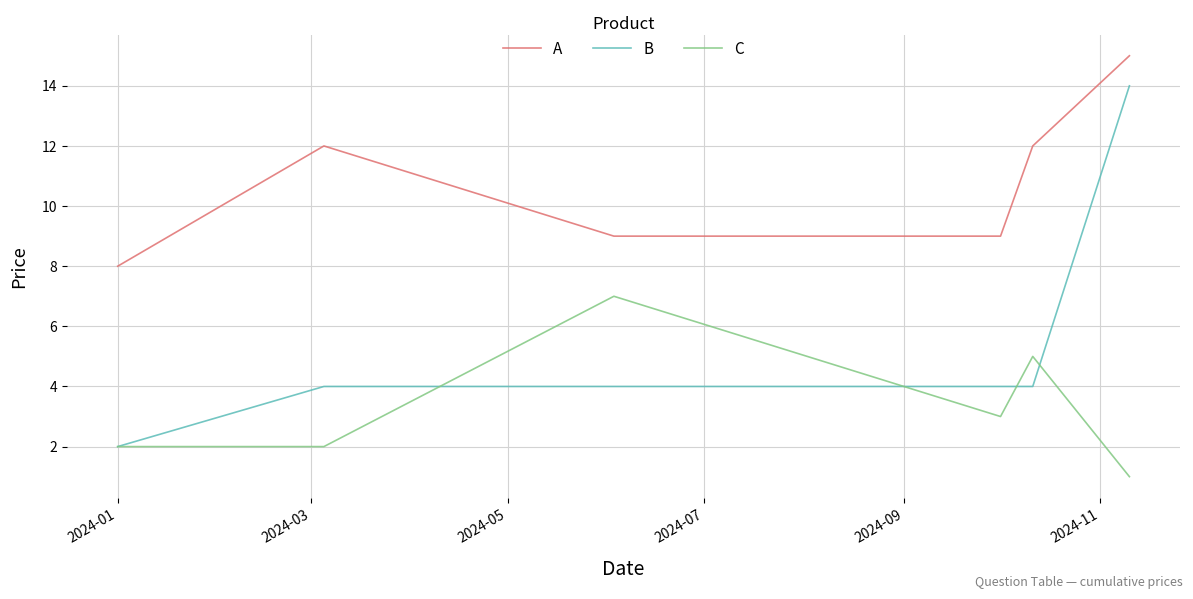

What is the smallest value displayed?

1